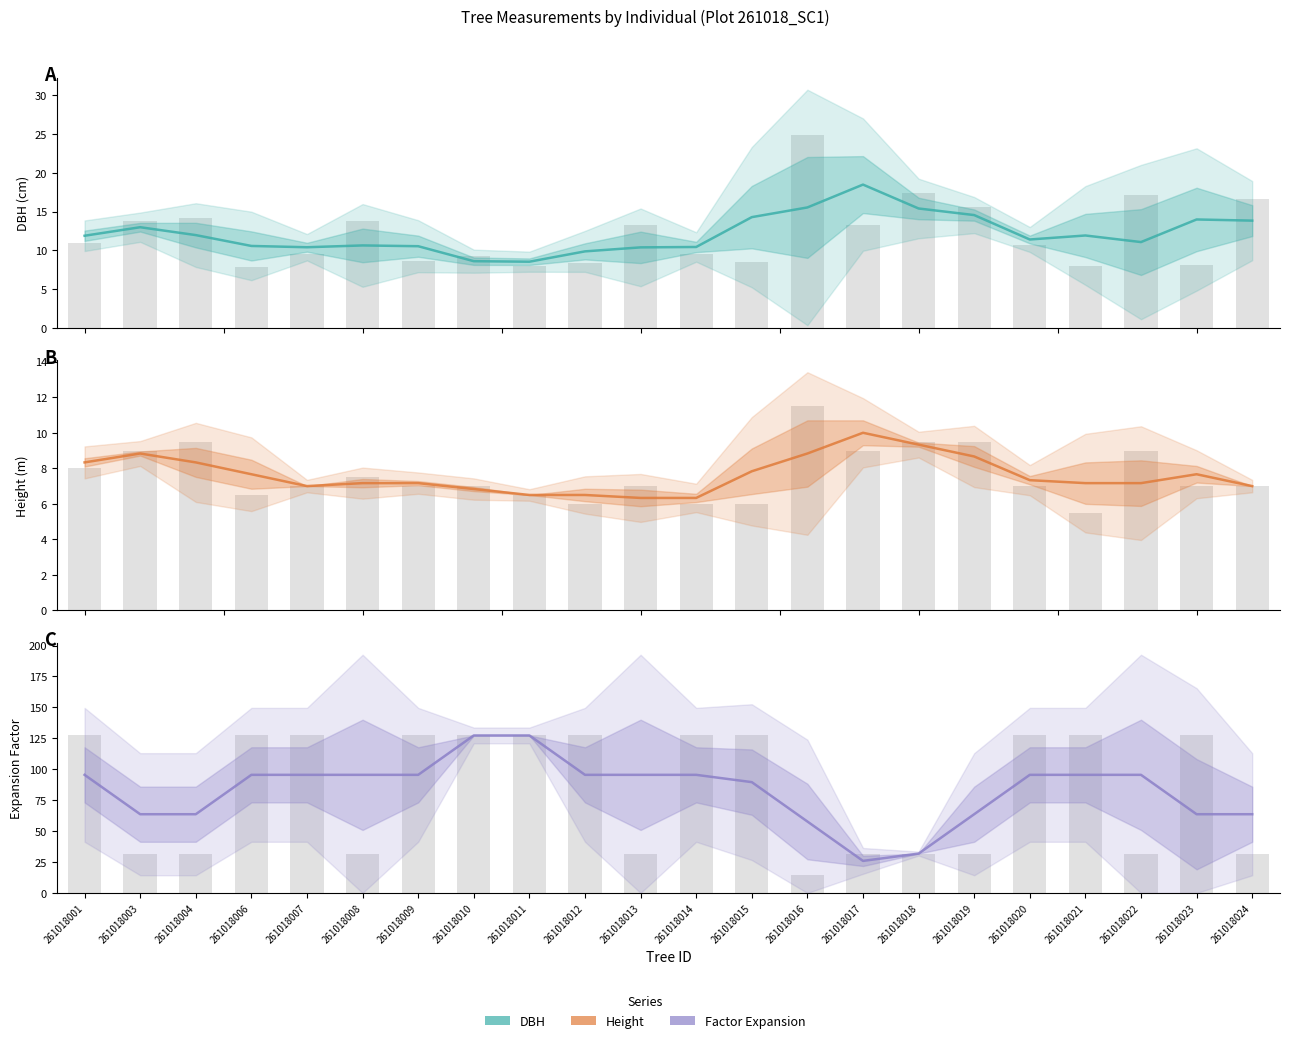

What is the maximum value shown in the chart?

127.3